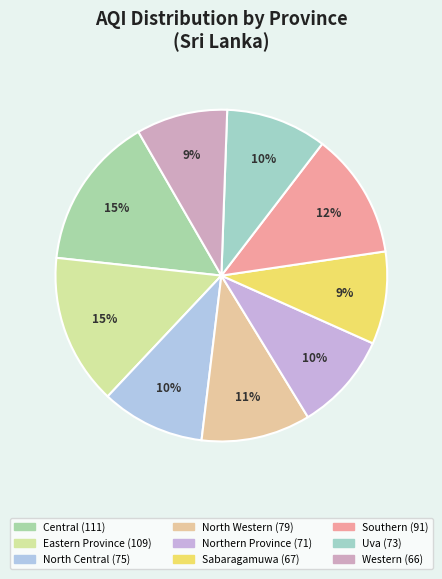

Combined, what portion of the pie is Northern Province and North Central?

19.7%